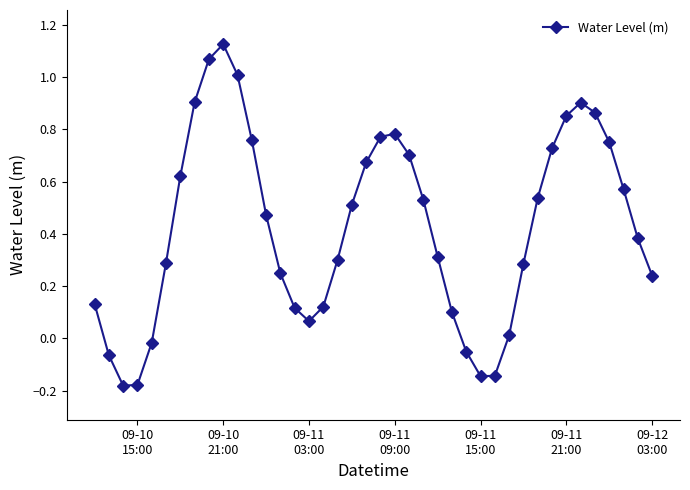

What is the sum of all values?

17.0